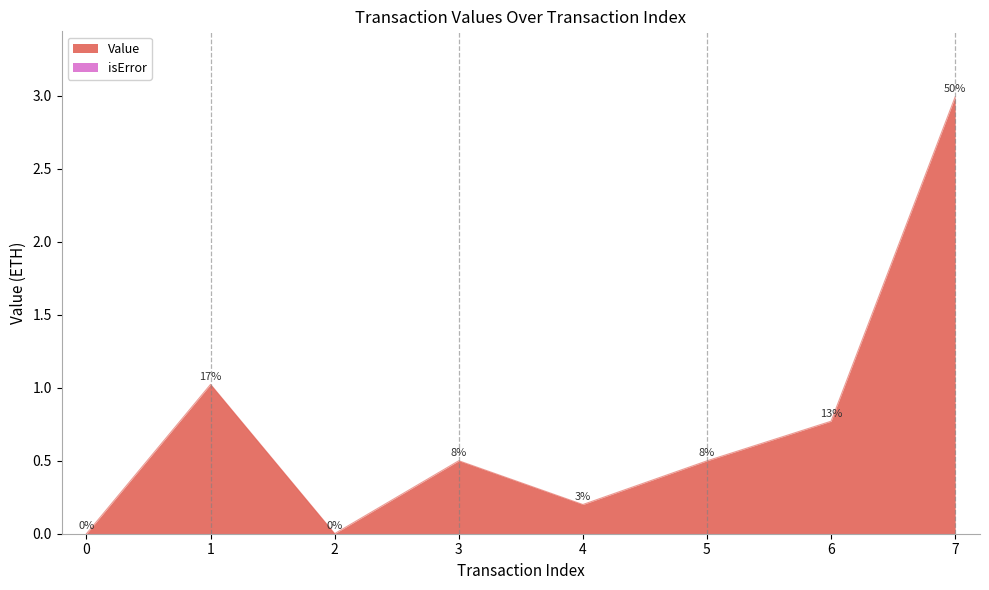

Where is the first local maximum?

1